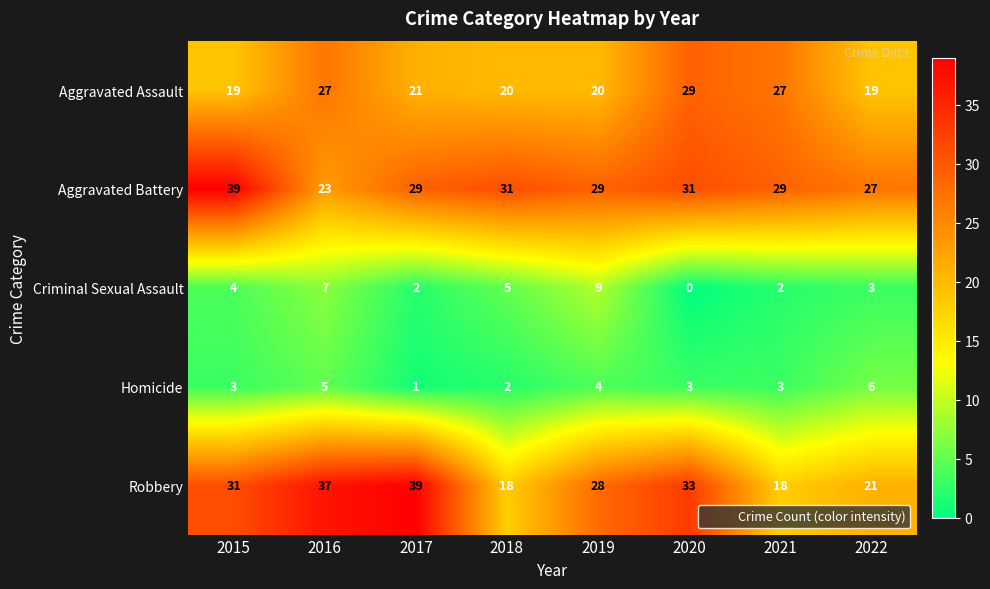

Which series has the widest spread of values?

Robbery